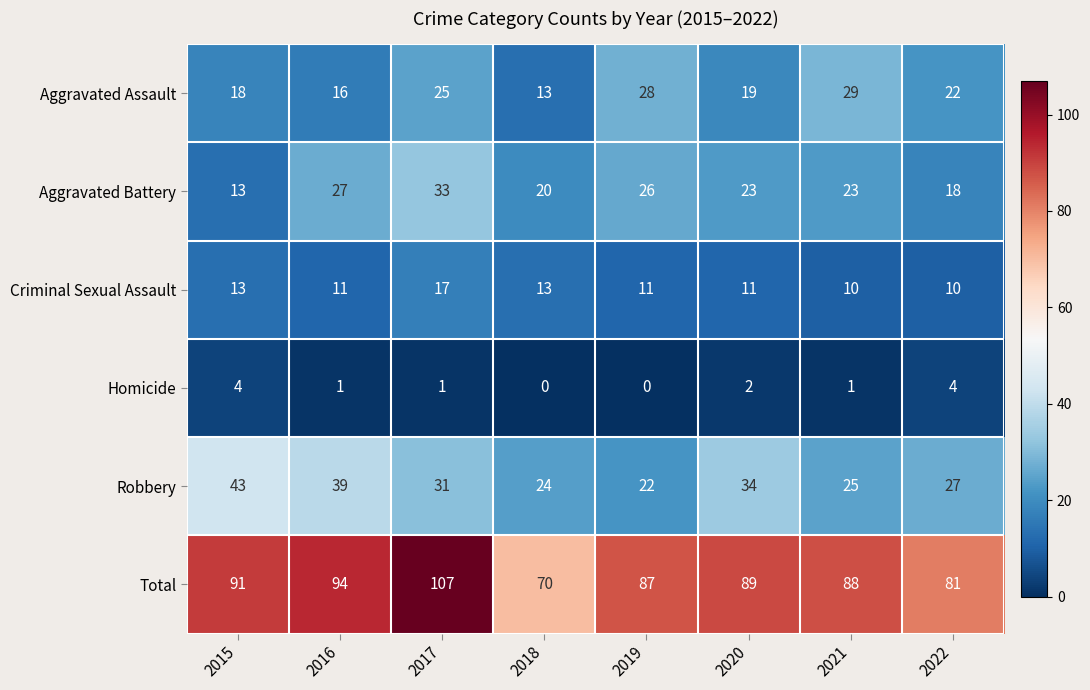

Which series has the largest range (max minus min)?

Total